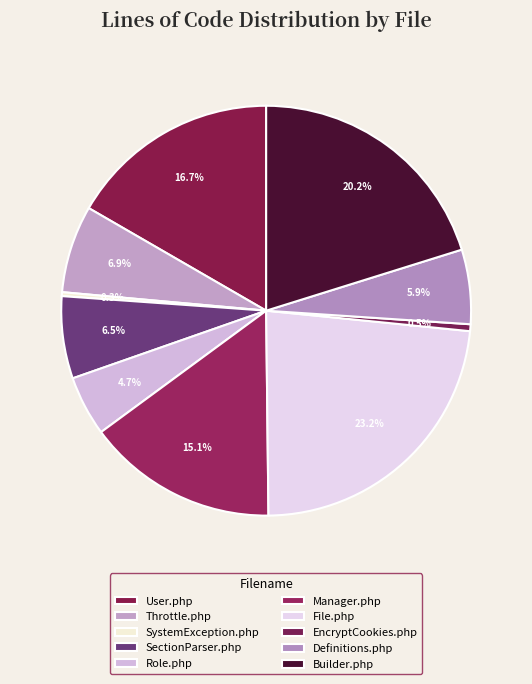

True or false: Definitions.php accounts for 1% of the total.

False